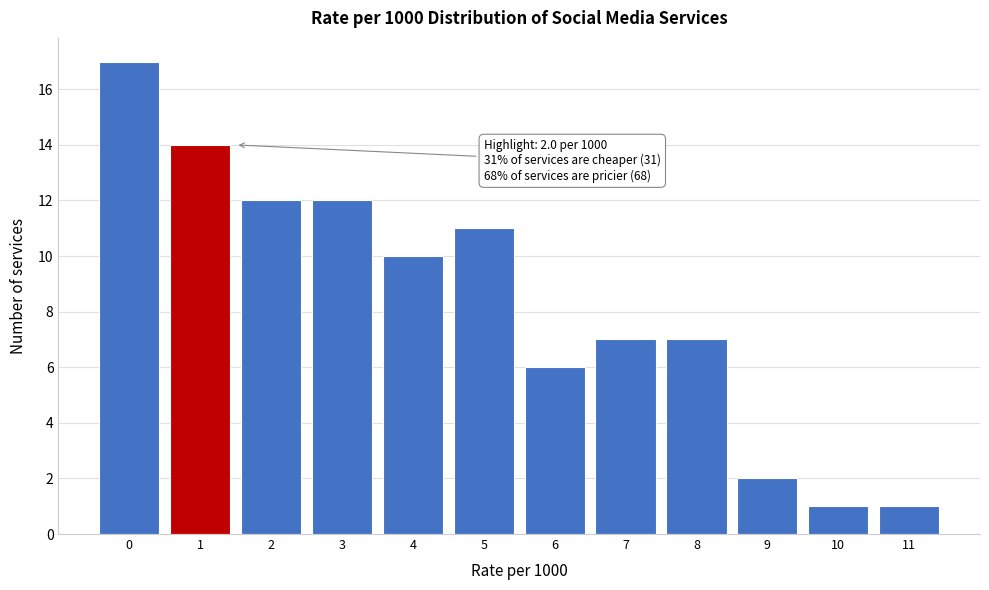

Reading left to right, list all the values displayed in this chart.

17	14	12	12	10	11	6	7	7	2	1	1